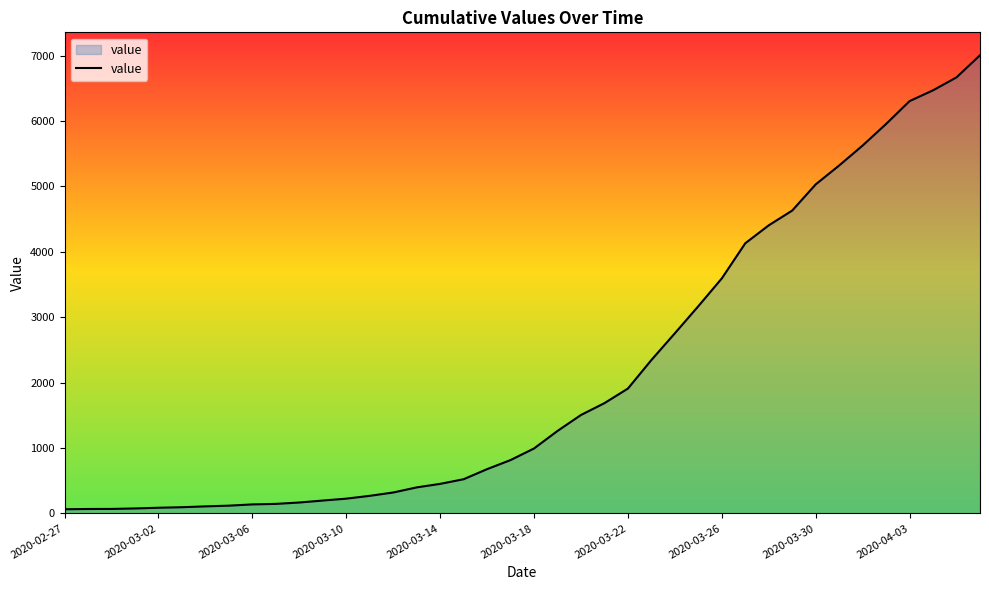

How many lines are shown in the chart?

1